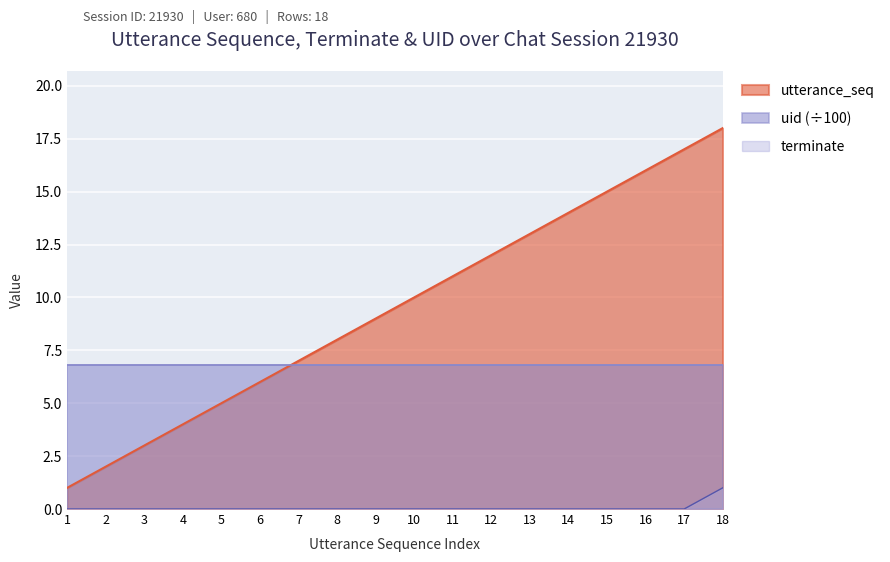

Count the number of categories in the chart.

18